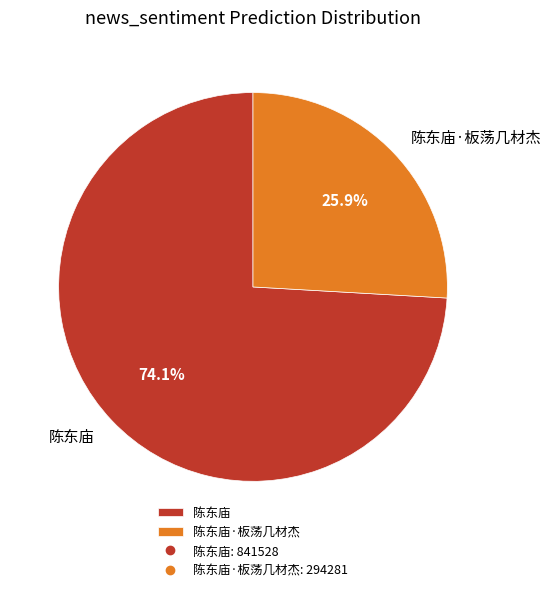

True or false: 陈东庙·板荡几材杰 accounts for 26% of the total.

True